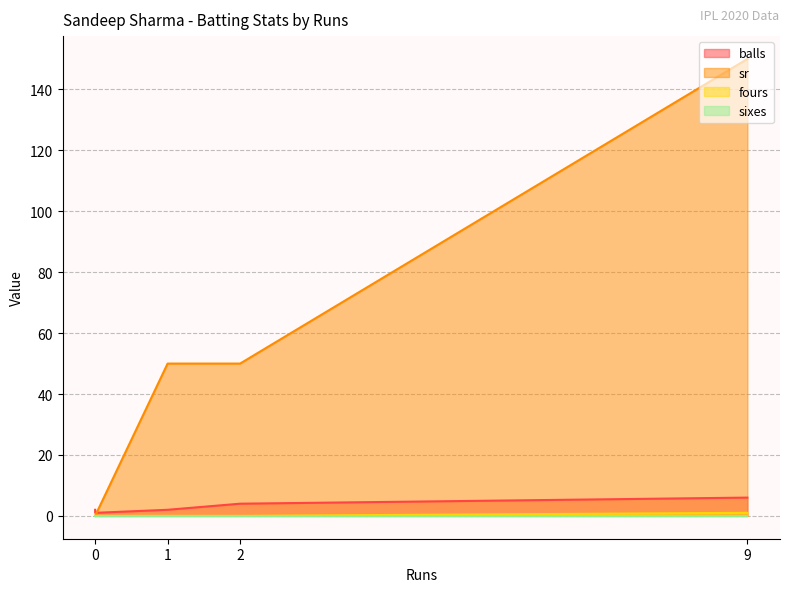

How many data points in sr are less than 50?

2